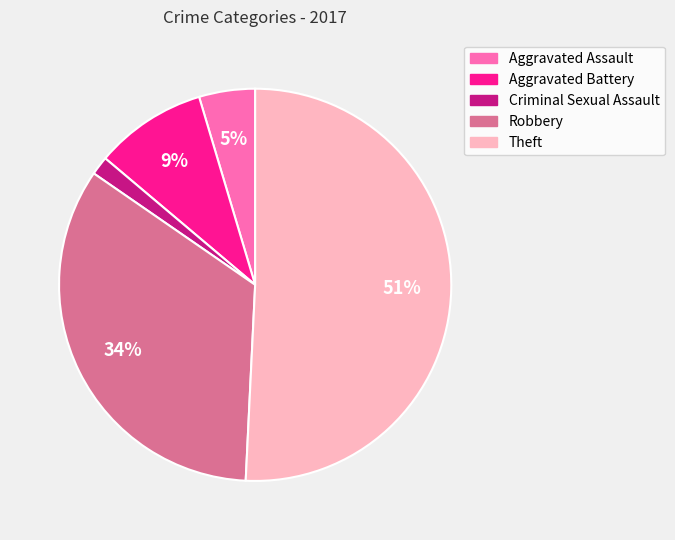

Which has a higher value, Criminal Sexual Assault or Aggravated Assault?

Aggravated Assault